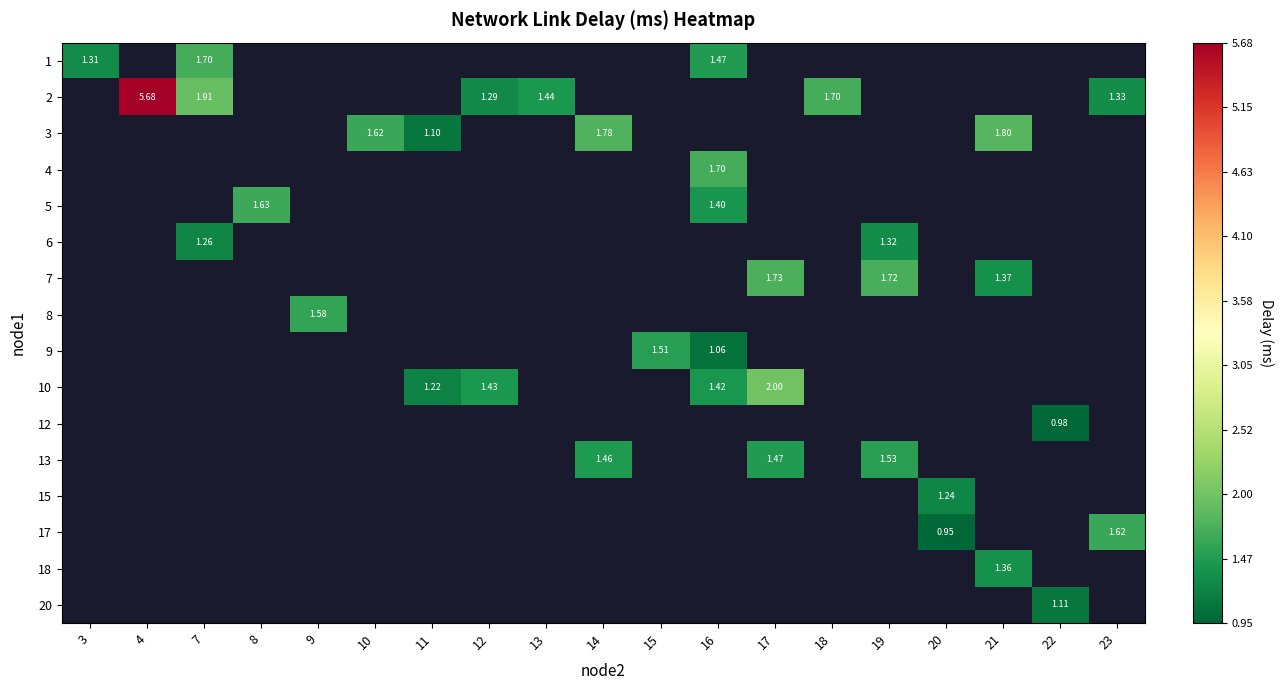

The 1 series shows 0.8 at 16. True or false?

False